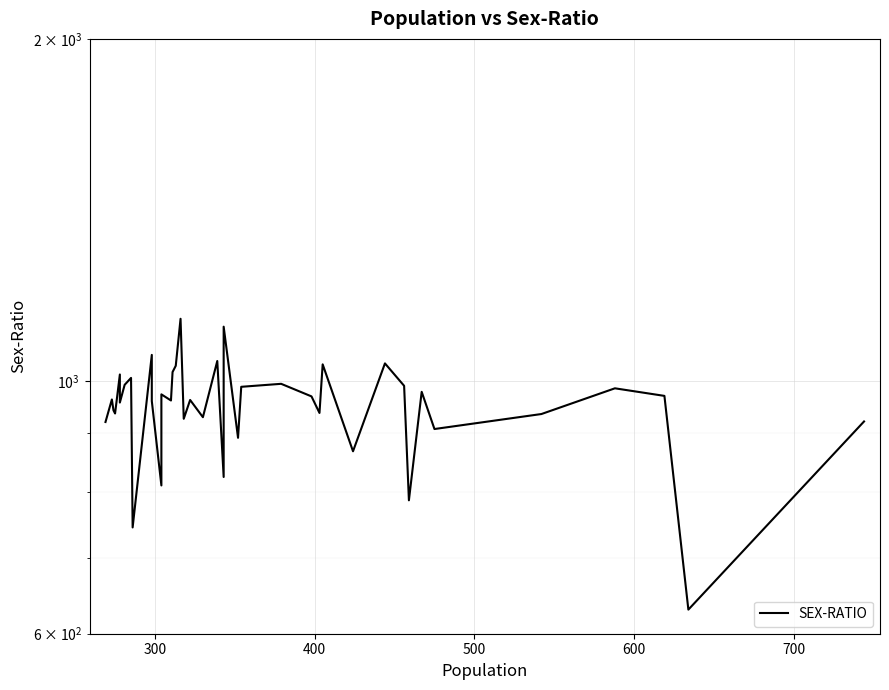

What is the maximum value shown in the chart?

1135